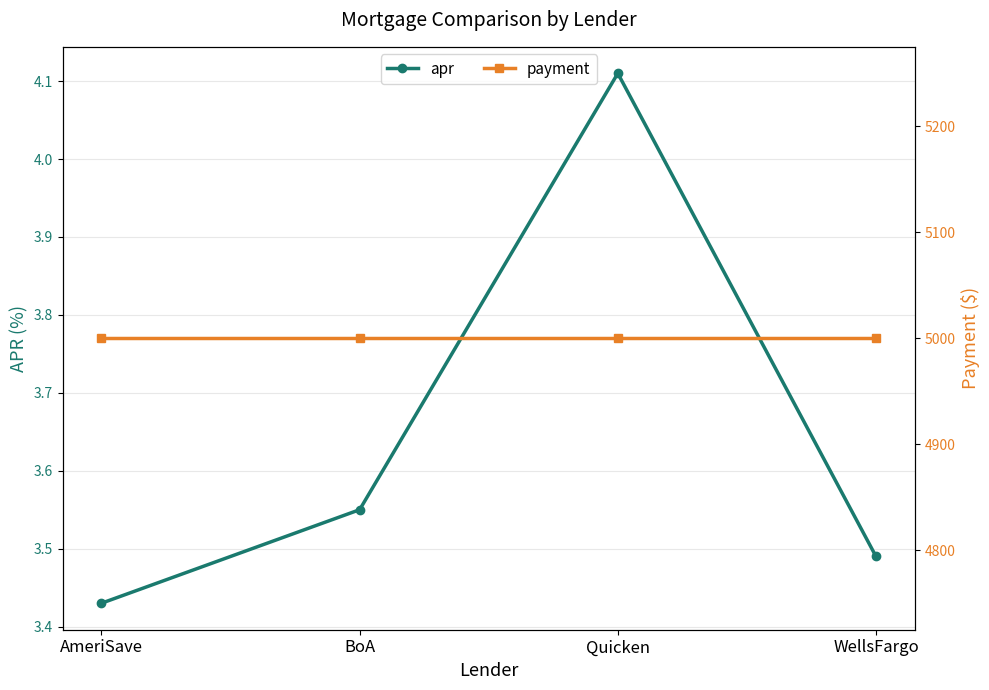

Count the number of categories in the chart.

4